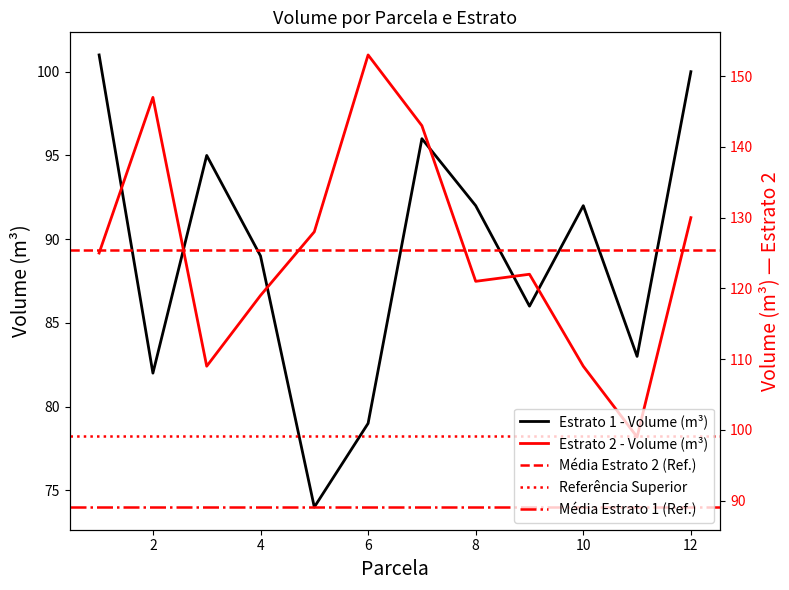

The value of Estrato 2 - Volume (m³) at 3 is 109. True or false?

True